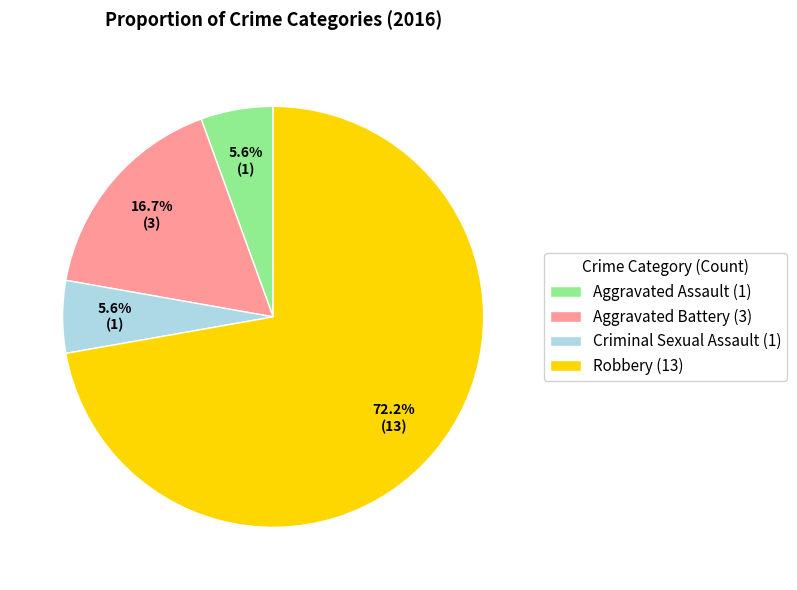

Does any single category account for the majority?

Yes